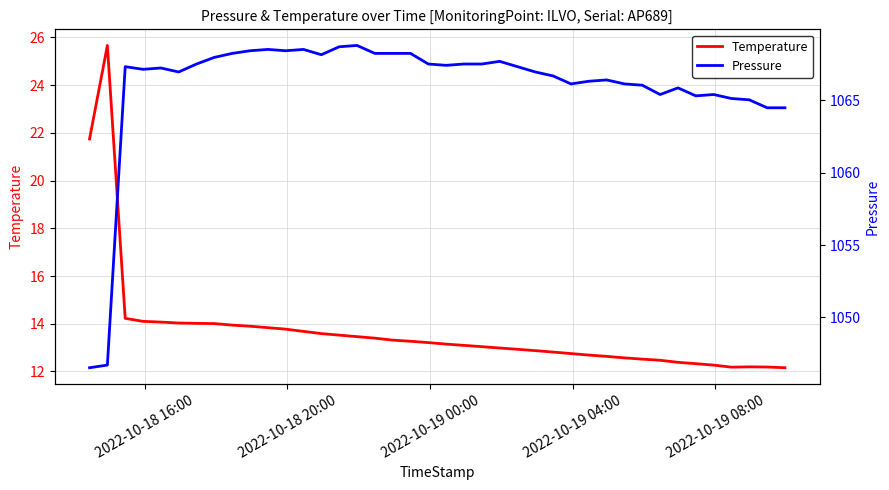

True or false: Pressure has more than 0 interior local peaks.

True